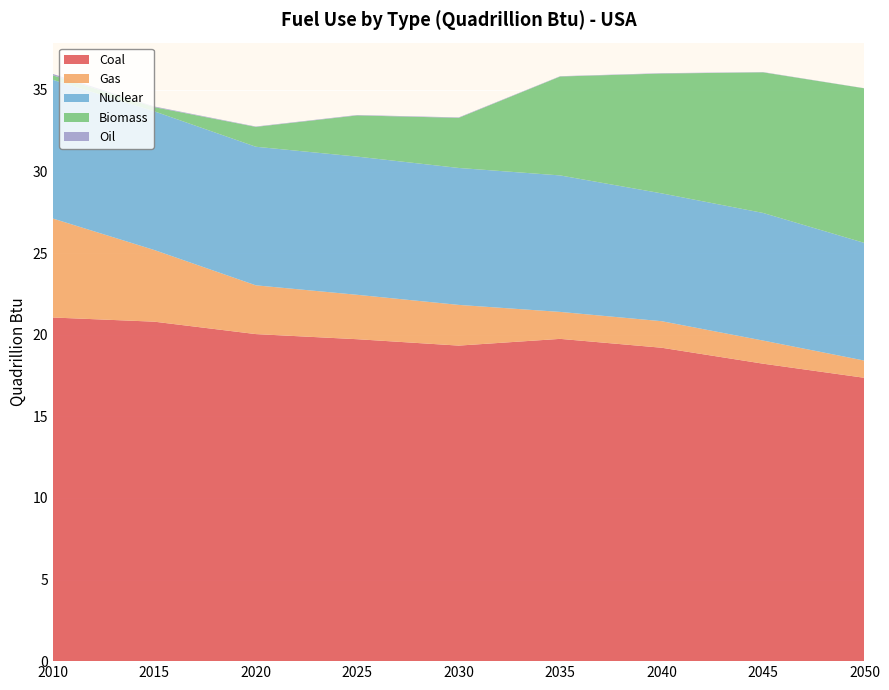

Reading right to left, extract all data points from this chart.

Coal: 17.4	18.2	19.2	19.7	19.3	19.7	20.0	20.8	21.1
Gas: 1.1	1.4	1.6	1.7	2.5	2.7	3.0	4.4	6.1
Nuclear: 7.2	7.8	7.8	8.4	8.4	8.5	8.5	8.5	8.5
Biomass: 9.5	8.6	7.3	6.1	3.1	2.5	1.2	0.3	0.3
Oil: 0.0	0.0	0.0	0.0	0.0	0.0	0.0	0.0	0.1